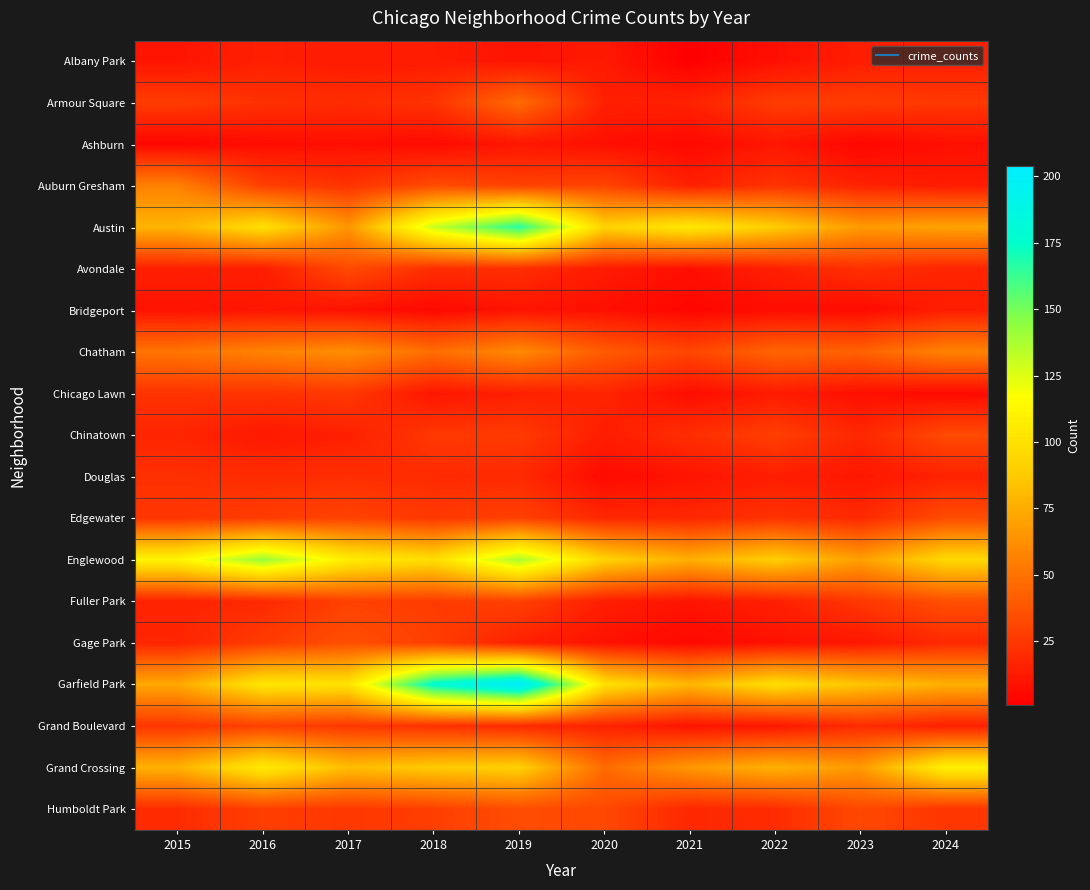

Which series changed the most between 2016 and 2021?

Englewood